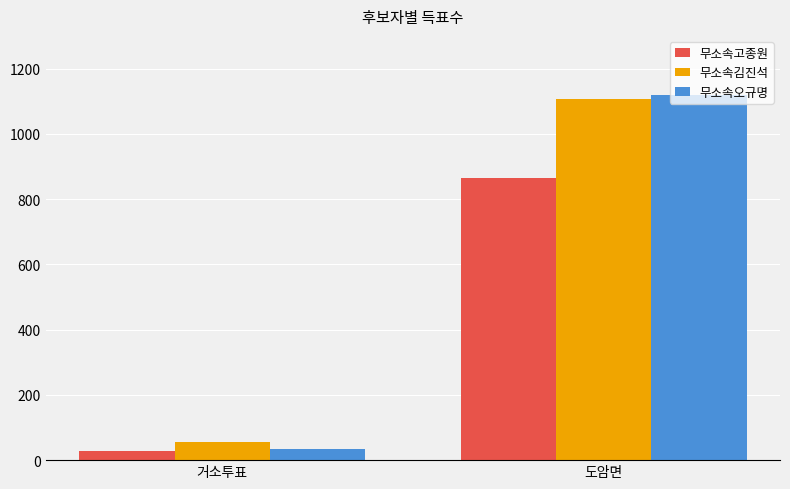

Reading left to right, extract all data points from this chart.

무소속고종원: 거소투표=29	도암면=865
무소속김진석: 거소투표=56	도암면=1106
무소속오규명: 거소투표=35	도암면=1118